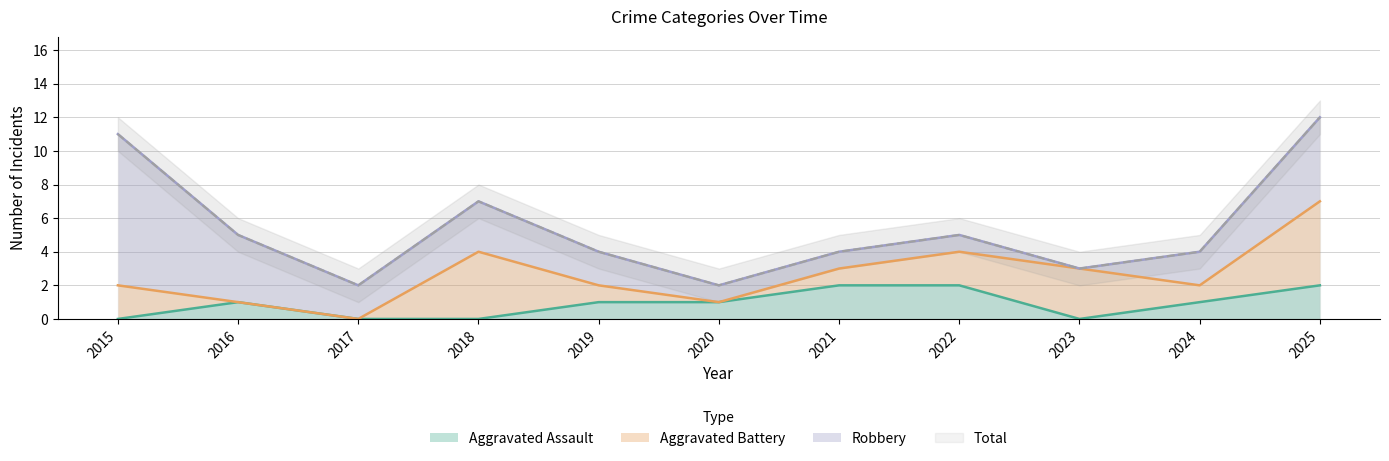

At how many categories does at least one series exceed 5?

3